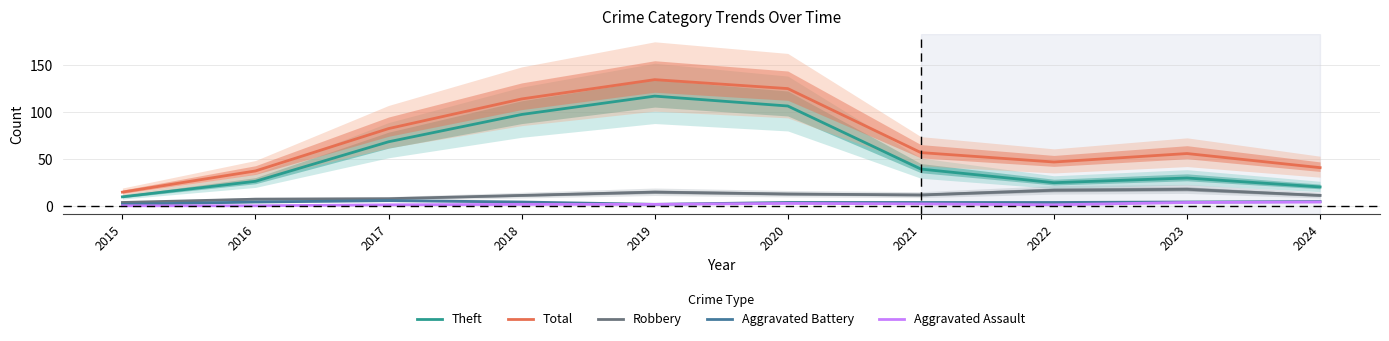

In Theft, how many points are higher than both neighbors (excluding endpoints)?

2